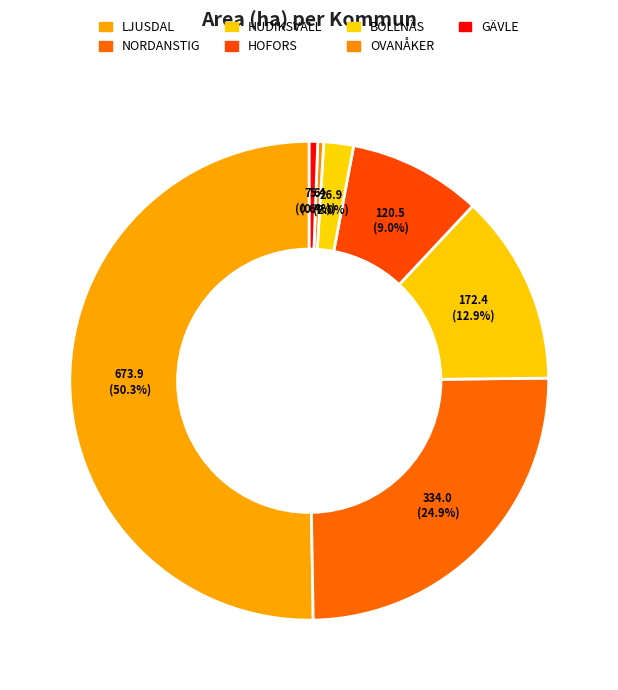

How many slices are in this pie chart?

7